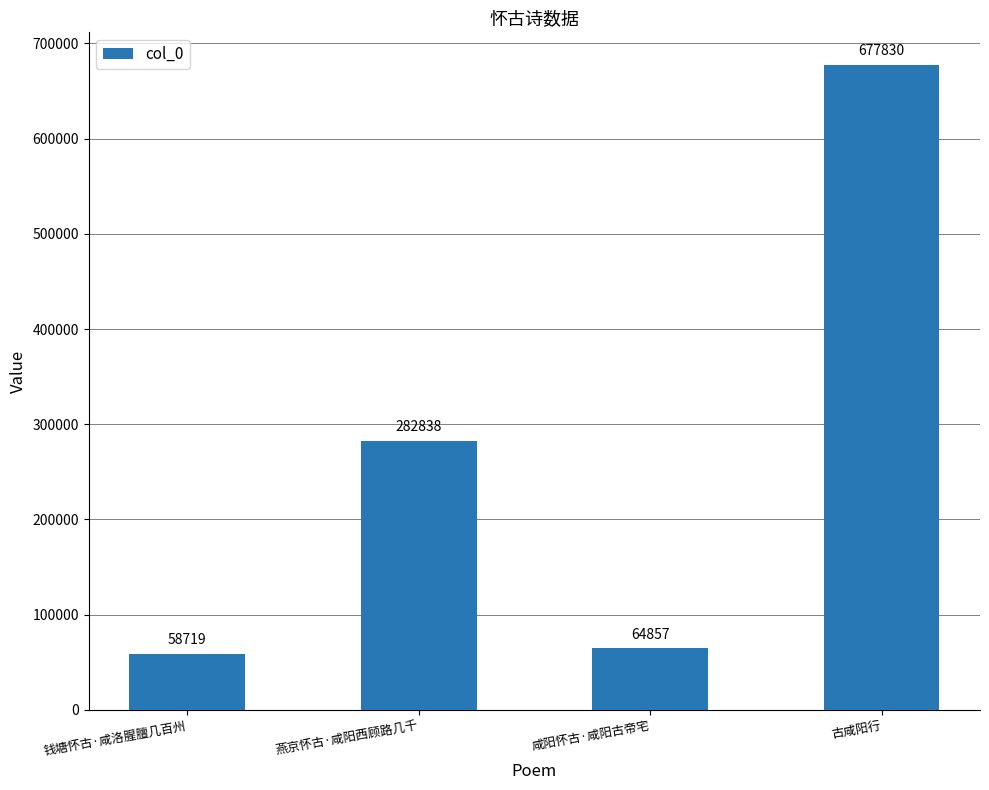

True or false: the data shows 677830 at 古咸阳行.

True